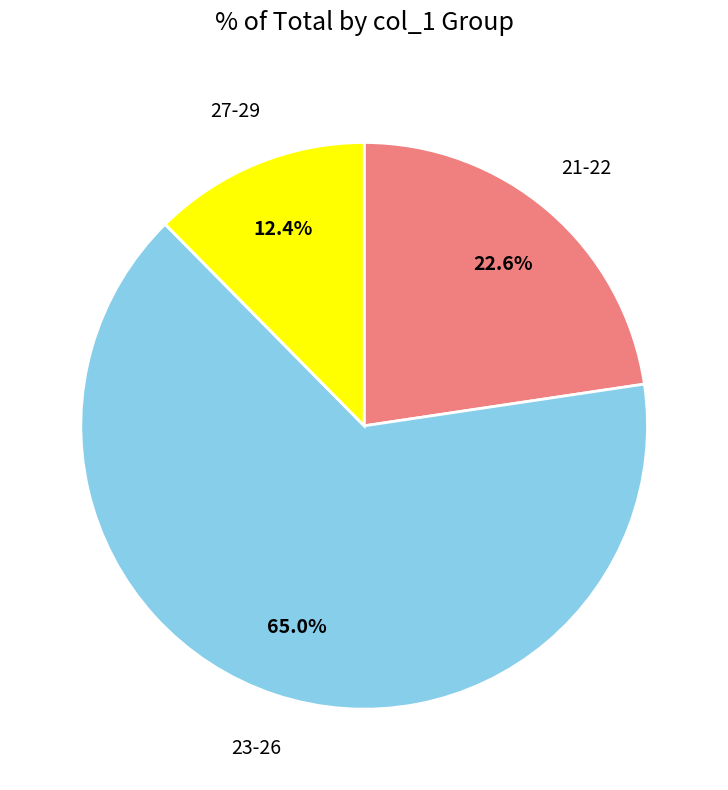

What is the ratio of the value at 27-29 to the value at 21-22?

0.5